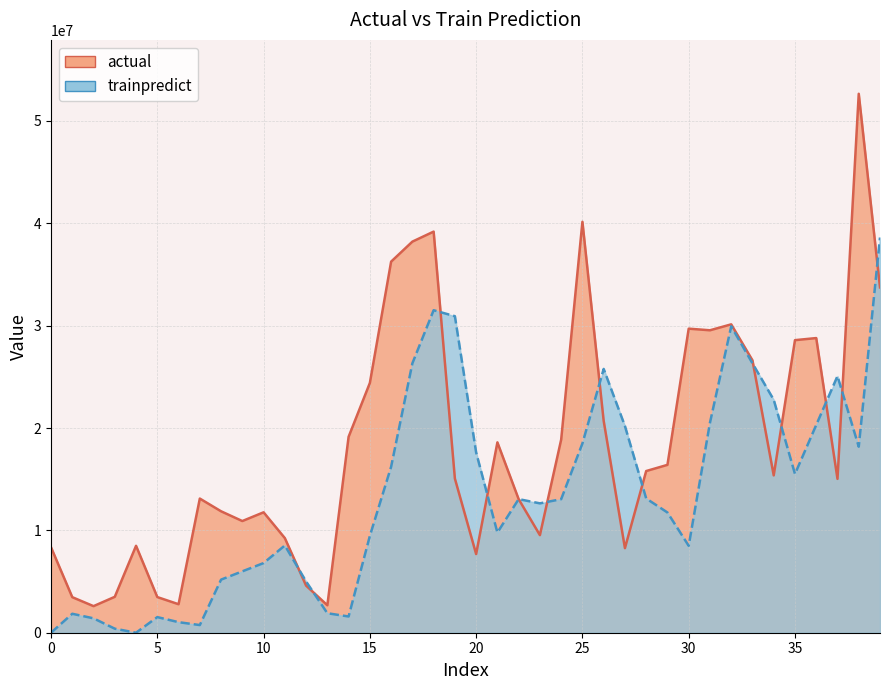

At which label does actual reach its peak?

38